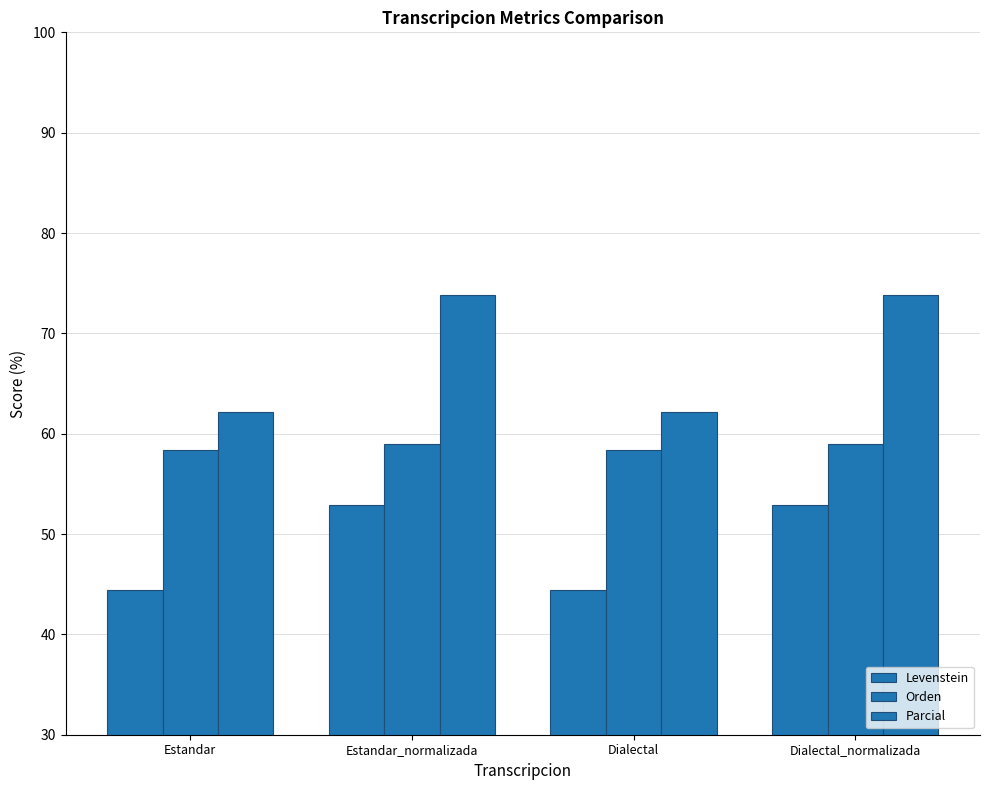

What is the label of the 3rd bar from the right?

Estandar_normalizada